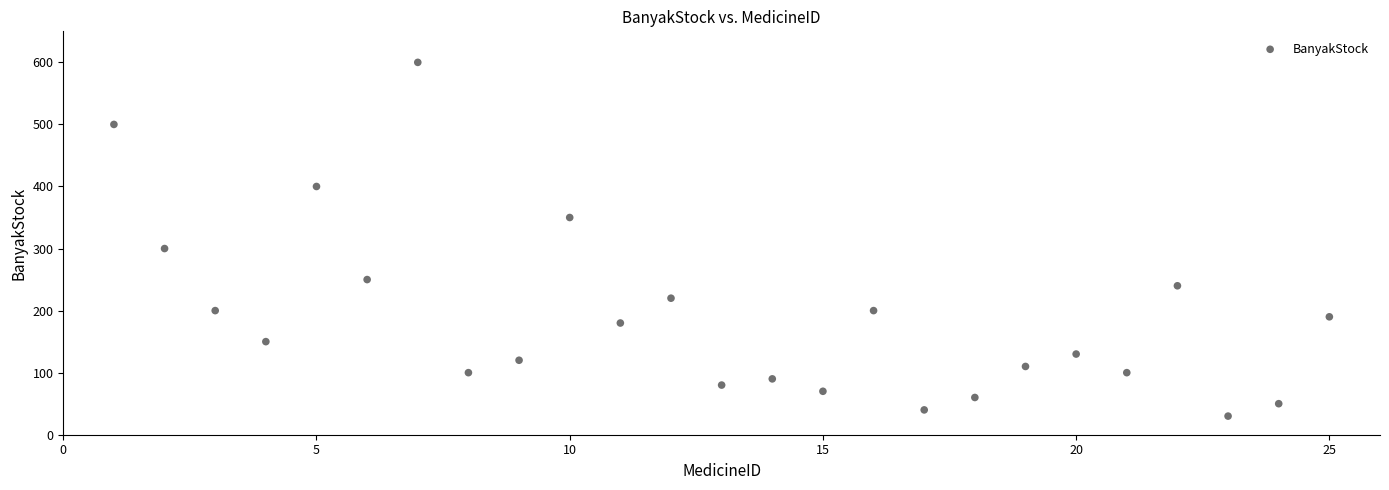

What Y value in the scatter plot is closest to 315?

300